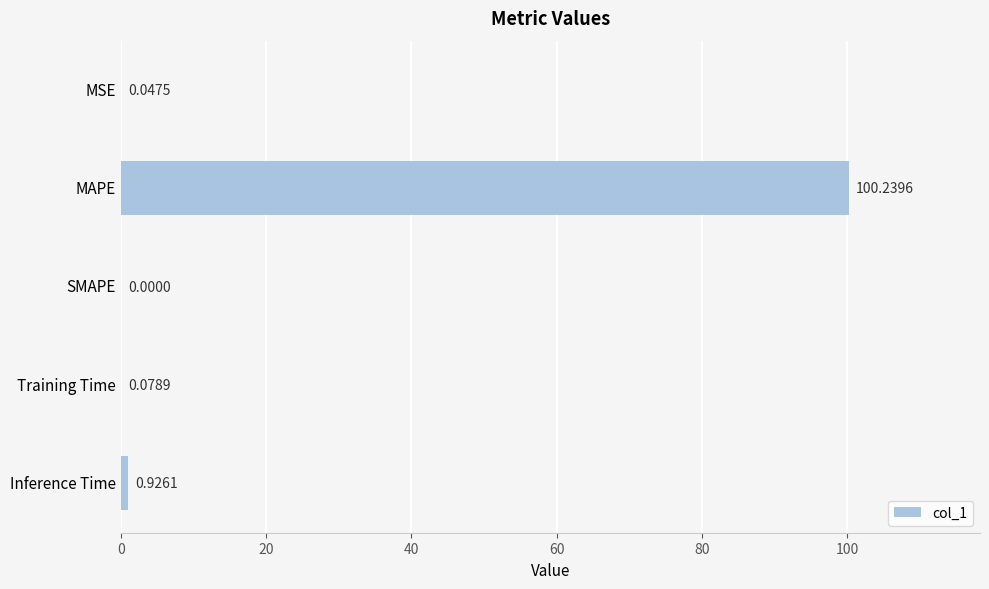

Are the bars horizontal?

Yes